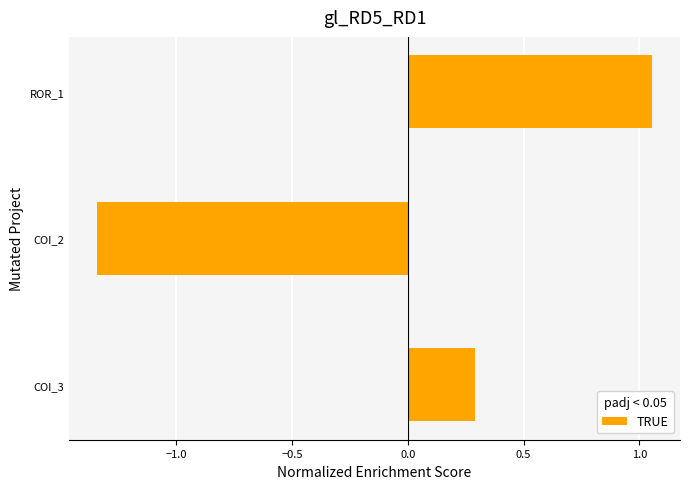

What is the difference between the maximum and minimum values?

2.4